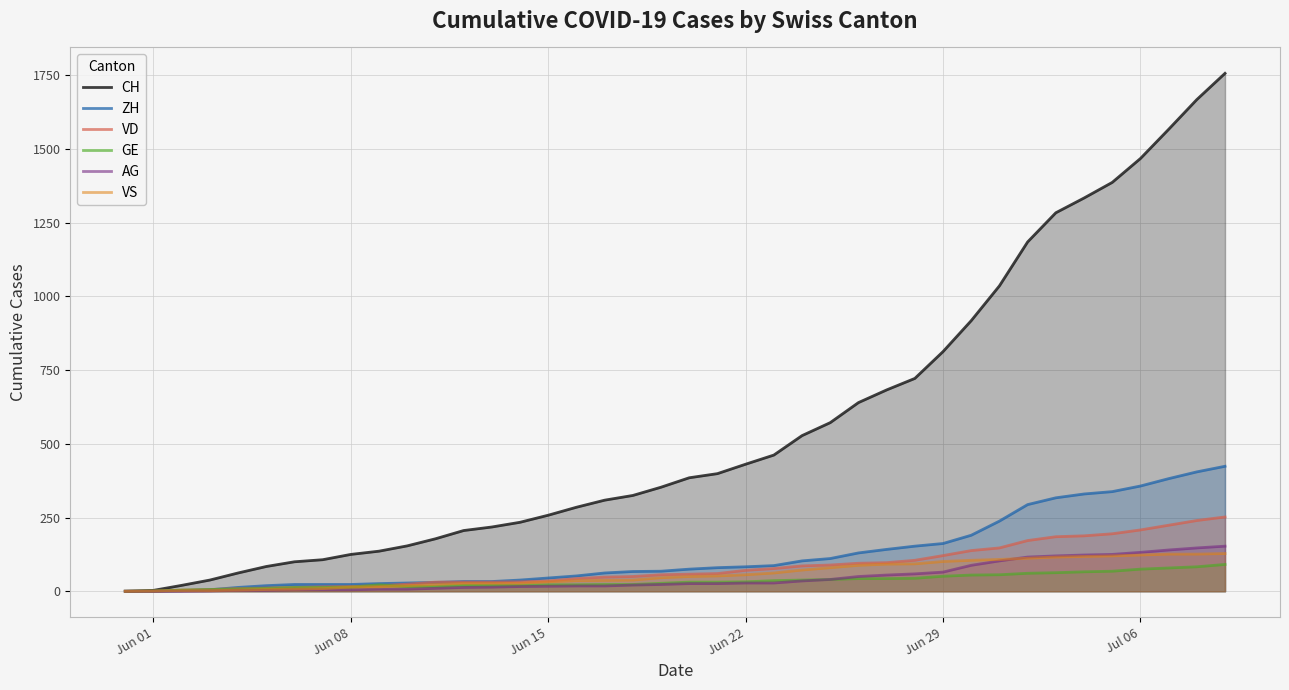

Reading right to left, list all the values displayed in this chart.

CH: 1757	1668	1567	1468	1387	1334	1284	1185	1036	918	813	722	683	640	572	528	462	431	399	385	353	325	309	285	258	234	218	206	178	154	136	125	107	100	84	62	38	20	3	0
ZH: 424	405	382	357	338	330	317	294	238	190	162	153	142	130	111	103	87	83	80	75	68	67	62	52	45	38	33	33	30	28	26	23	23	23	19	13	5	2	0	0
VD: 252	240	224	208	195	188	185	172	147	138	121	105	97	95	89	86	77	71	60	58	56	50	48	43	35	32	31	31	31	24	19	16	15	13	11	9	6	4	0	0
GE: 91	83	79	75	68	66	63	61	56	55	51	44	43	43	40	38	36	32	31	31	27	23	23	22	22	20	20	20	16	16	22	14	13	13	10	8	6	4	1	0
AG: 153	147	140	132	125	123	120	116	103	88	65	59	55	50	40	35	28	28	26	26	23	21	18	18	17	16	14	13	10	7	7	5	5	5	3	3	1	0	0	0
VS: 128	126	126	123	120	118	116	112	108	105	101	93	92	88	80	72	62	56	52	50	46	38	37	36	32	27	27	27	23	19	15	14	9	7	6	4	2	2	1	0